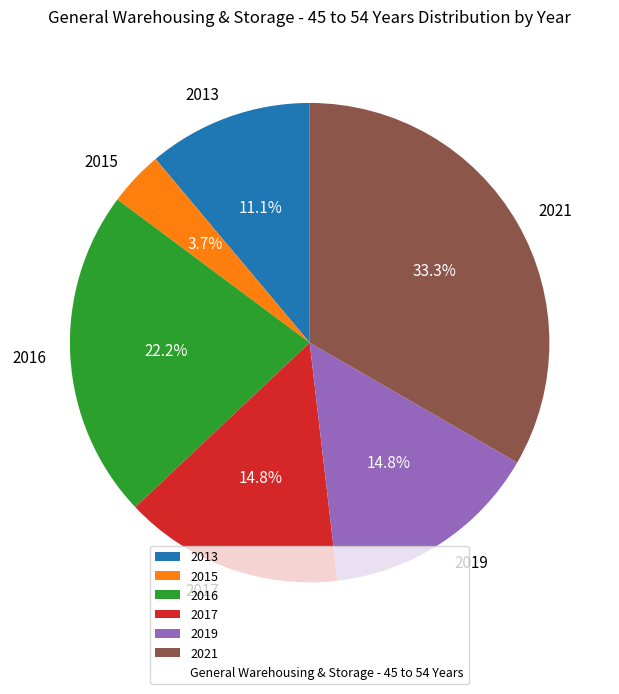

To the nearest percent, what portion does 2013 represent?

11%